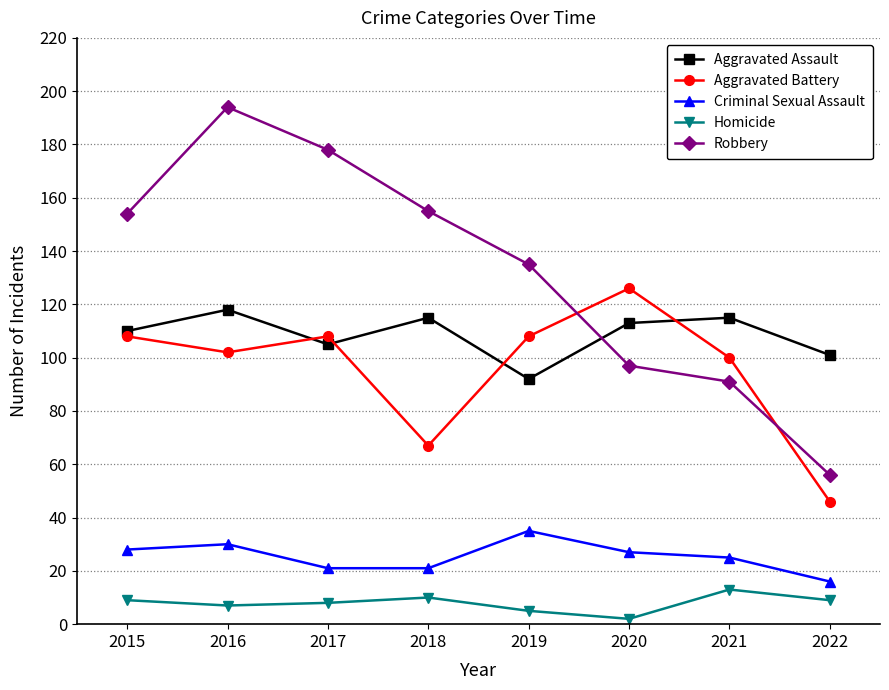

True or false: Homicide has more than 0 interior local peaks.

True